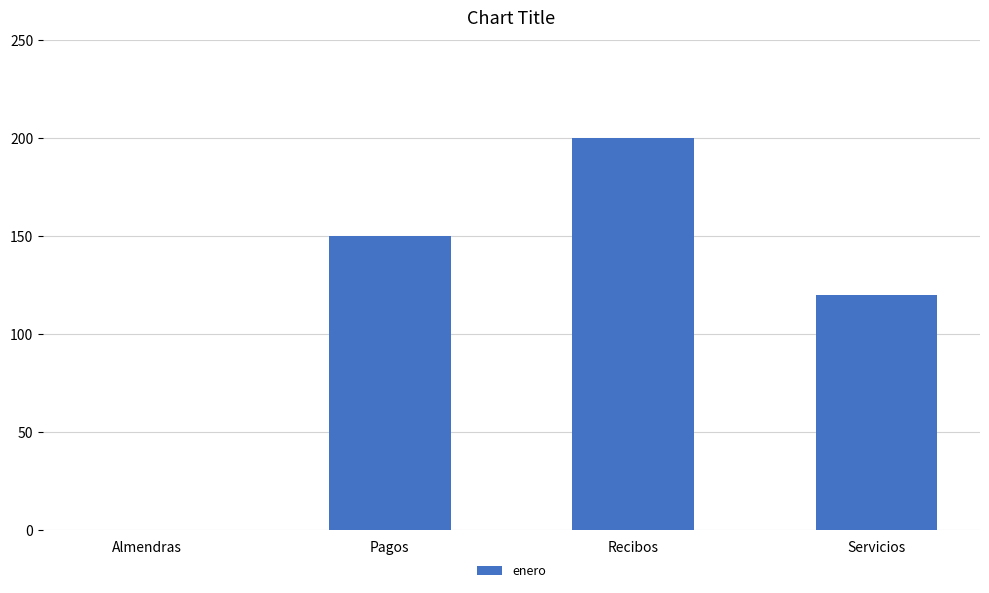

Approximately how many times larger is the value at Recibos compared to Pagos?

1.3